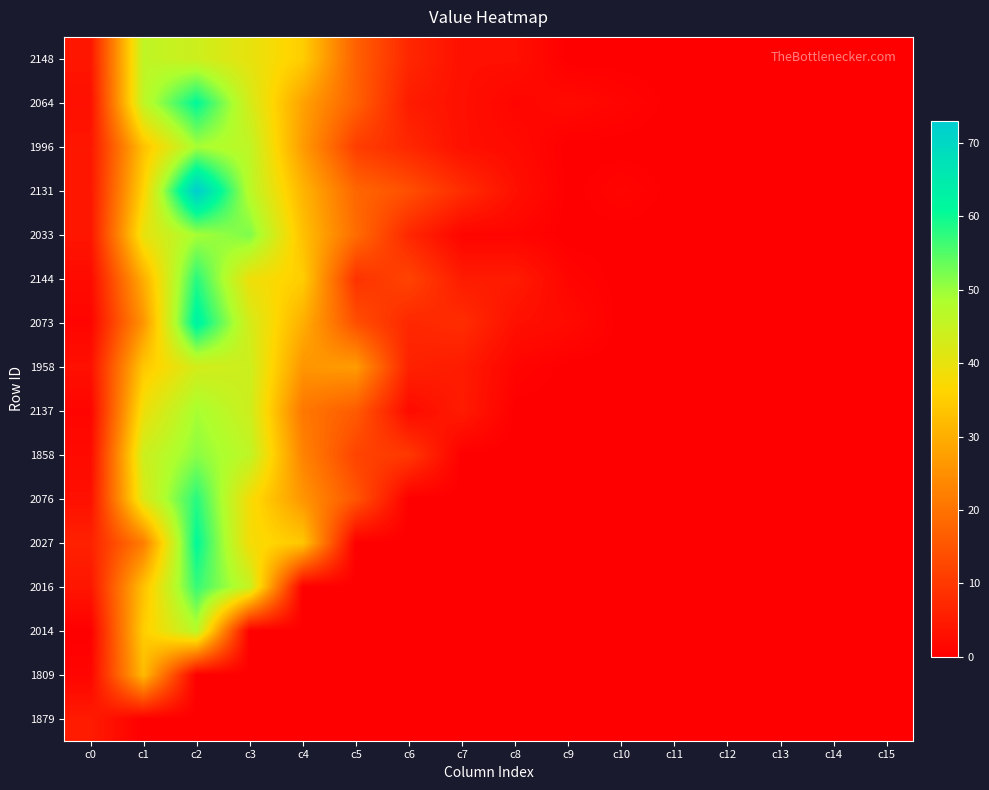

List the series in order of their peak value, highest first.

2131, 2073, 2064, 2027, 2144, 2076, 2016, 2033, 1858, 1996, 2137, 2014, 2148, 1958, 1809, 1879